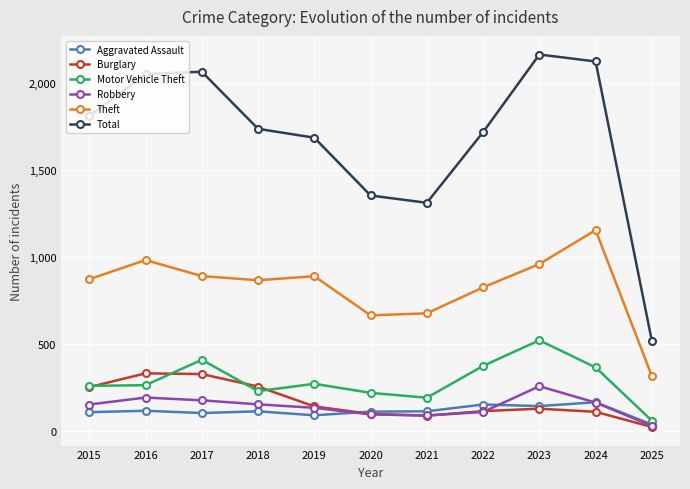

In Aggravated Assault, how many points are higher than both neighbors (excluding endpoints)?

4